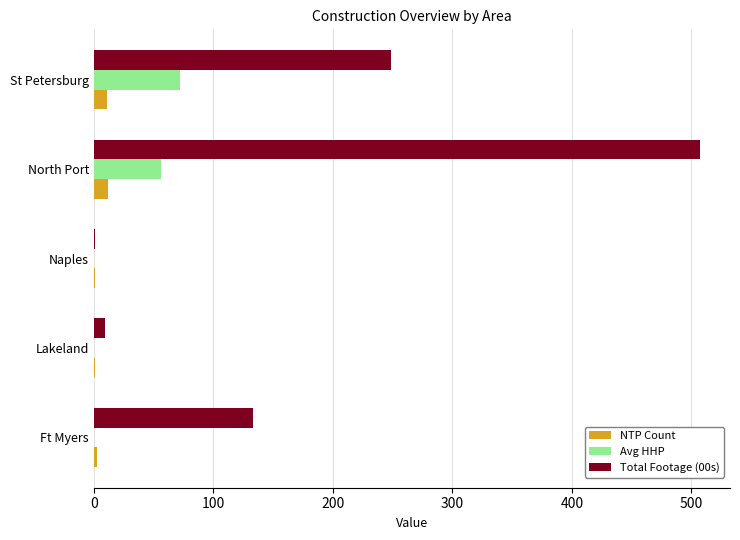

Which label corresponds to the largest value in the chart?

North Port